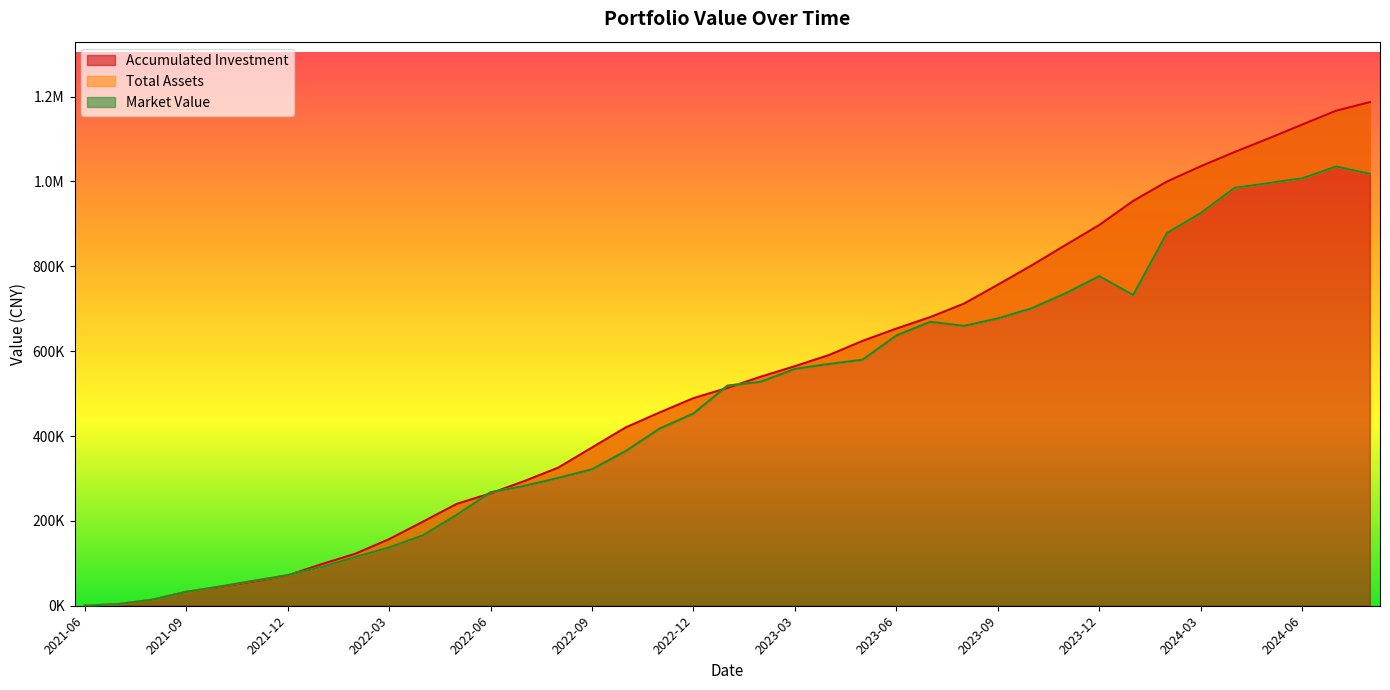

What is the label of the 2nd point from the right?

2024-07